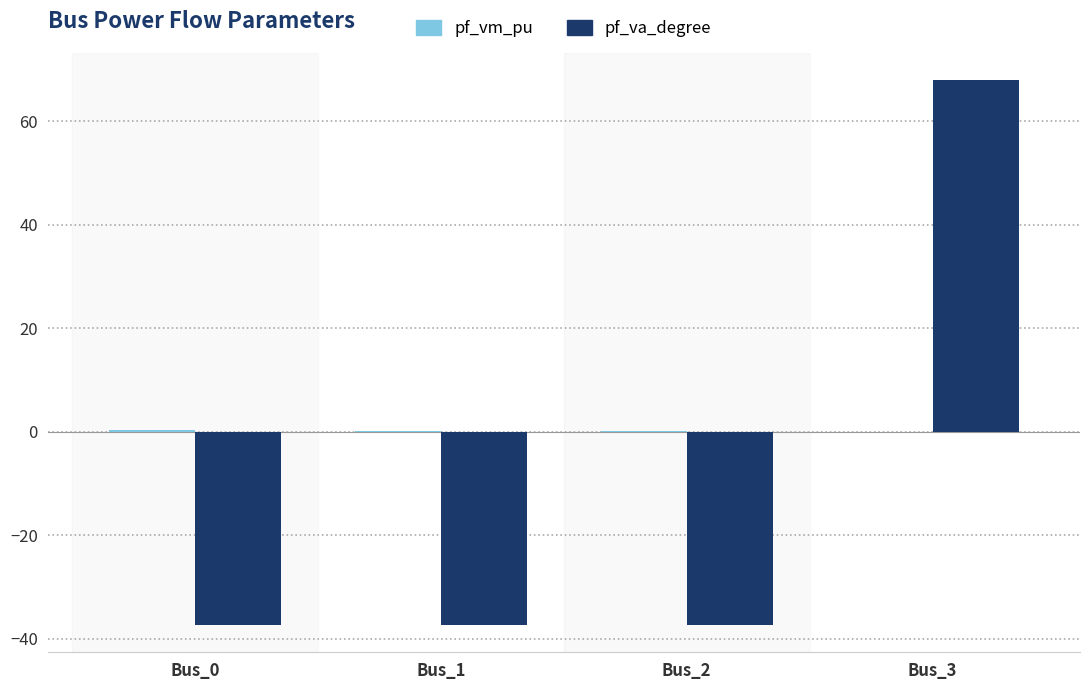

What is the total value across all series at Bus_3?

67.9